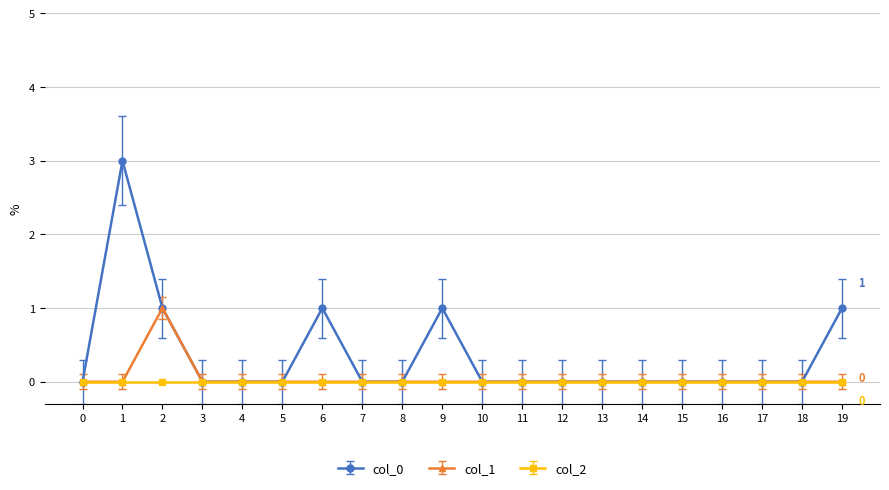

Which series has the largest total across all categories?

col_0